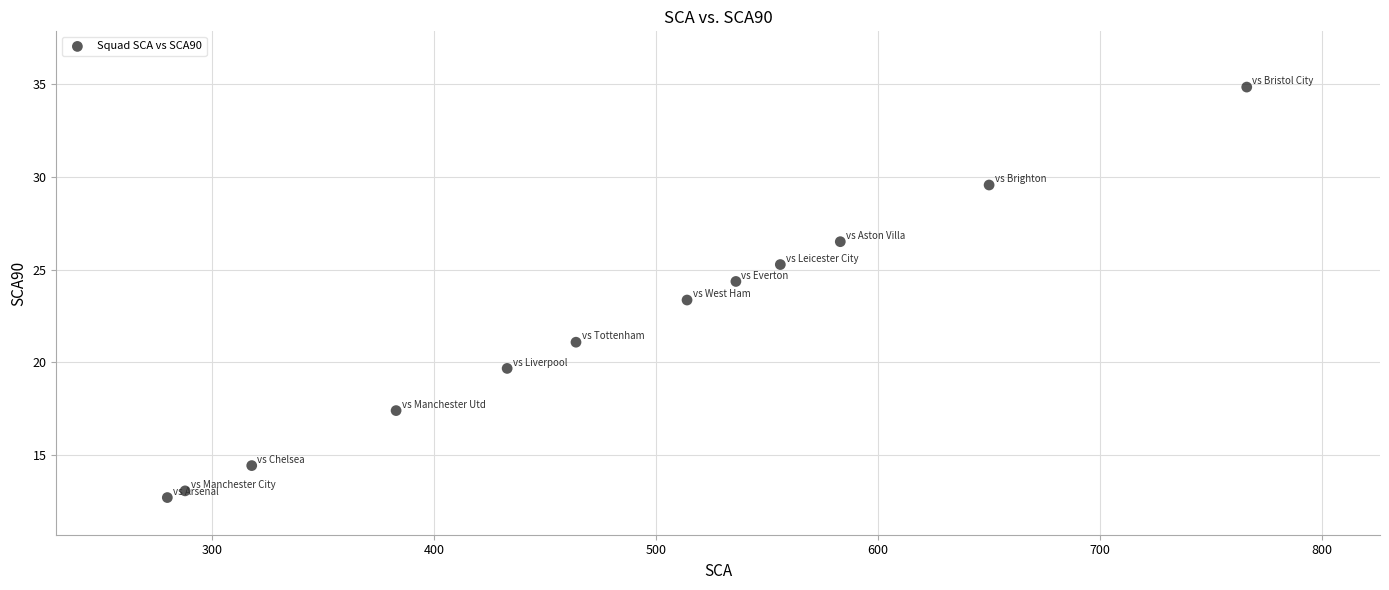

What is the average Y value?

21.9